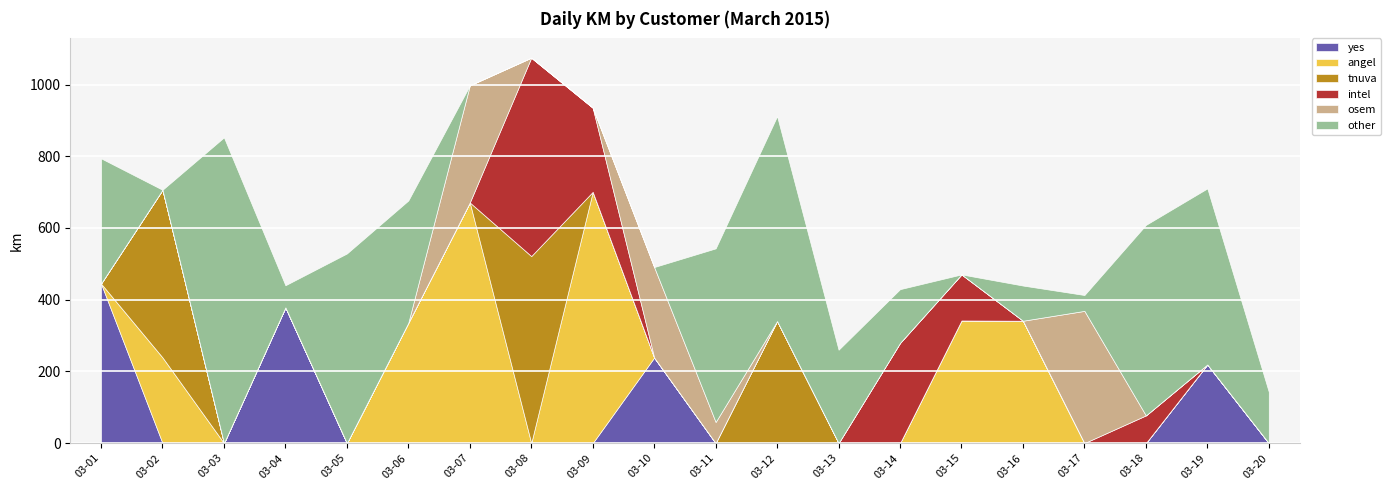

At which category is the sum across all series the highest?

03-08